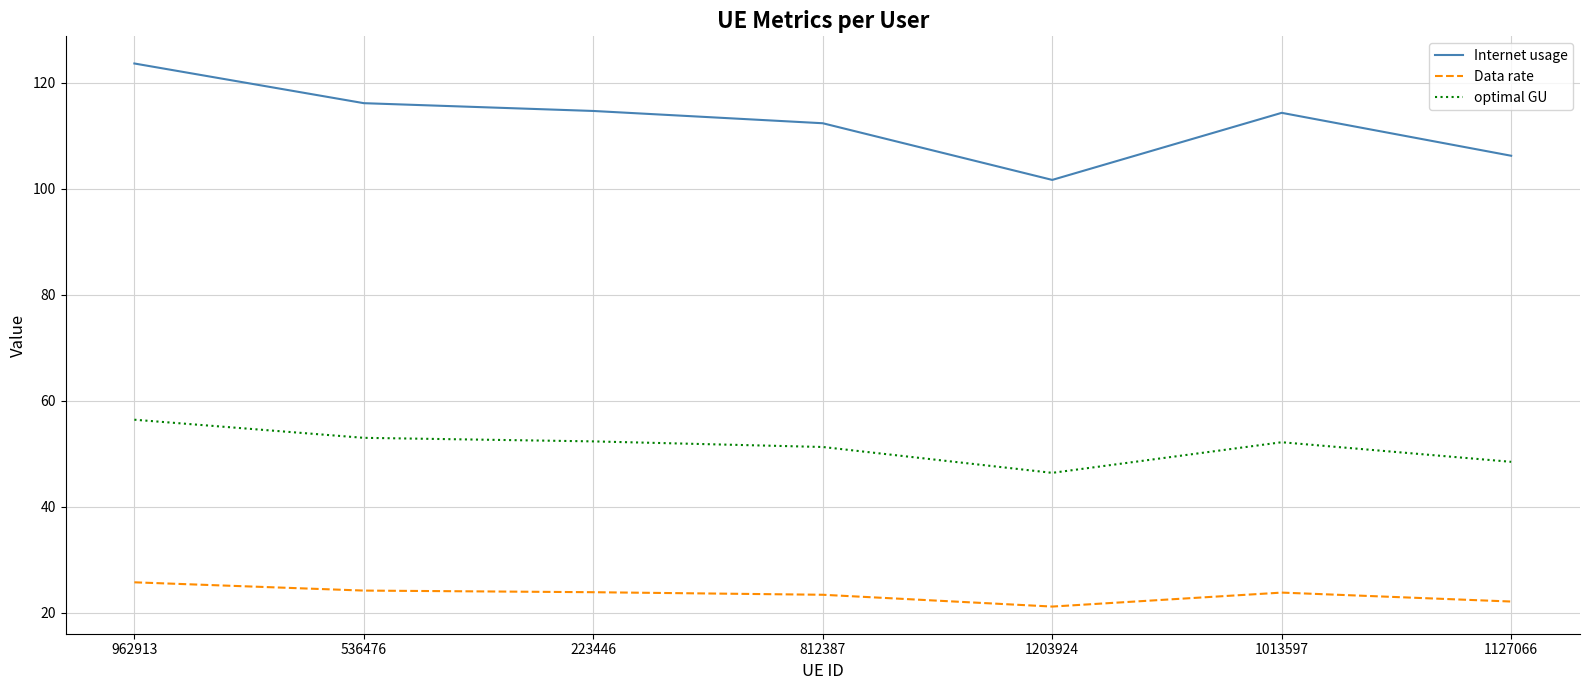

Is the value of optimal GU at 962913 greater than the value of Internet usage at 536476?

No